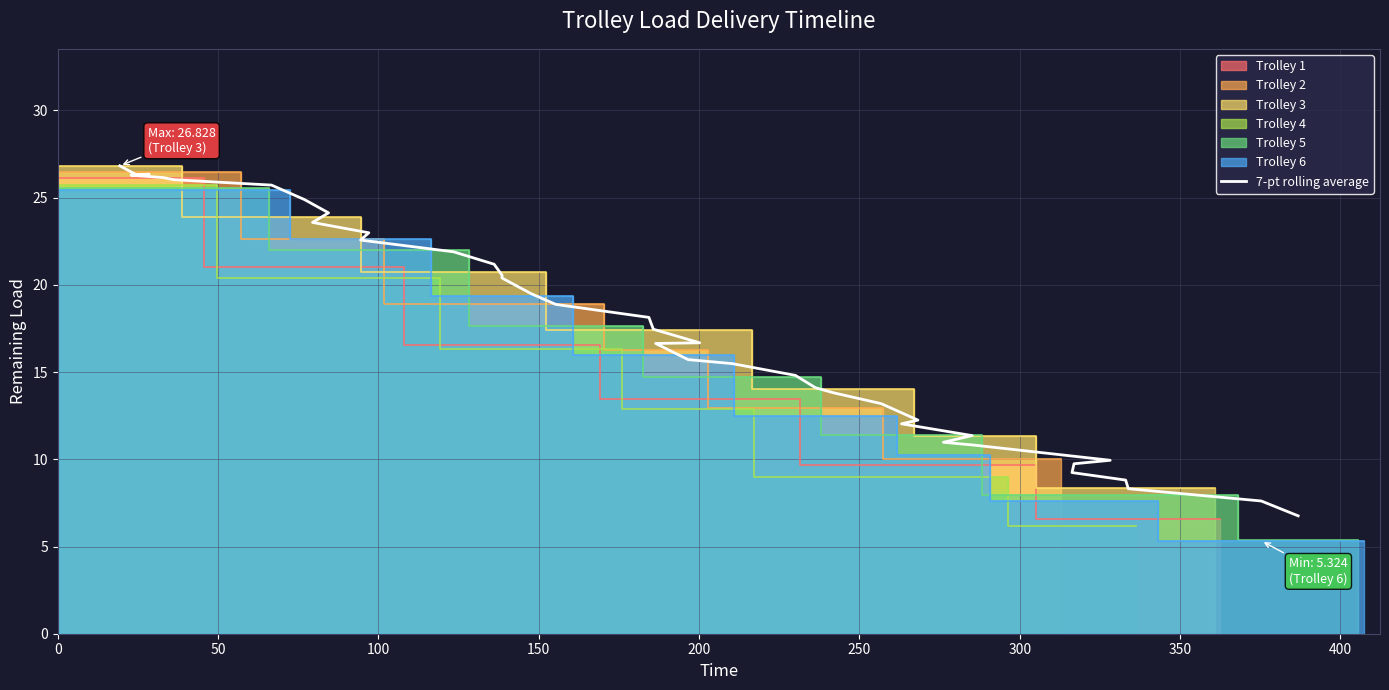

What is the greatest value displayed?

26.8